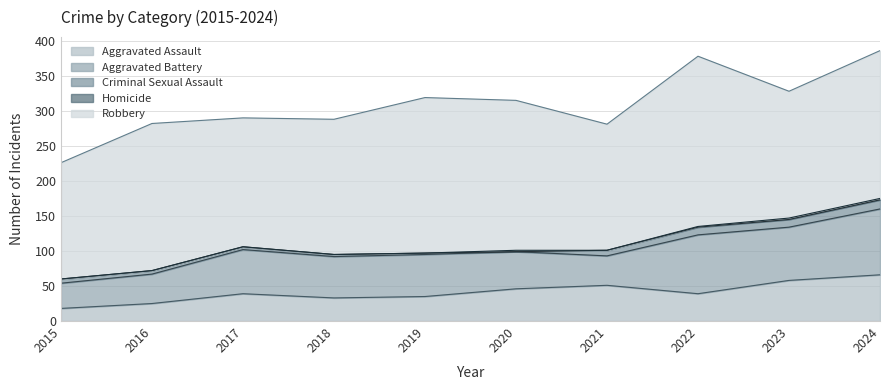

How many values in Homicide are above zero?

4